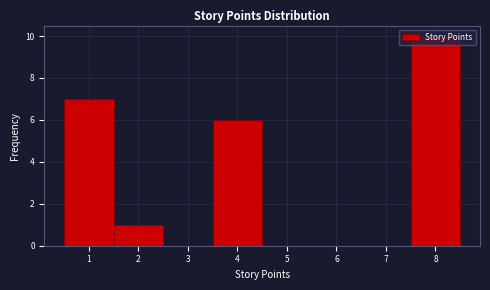

What is the height of the bar covering 3.5 to 4.5 on the x-axis? The values are not printed on the chart, so give them approximately, as read against the axis.

6